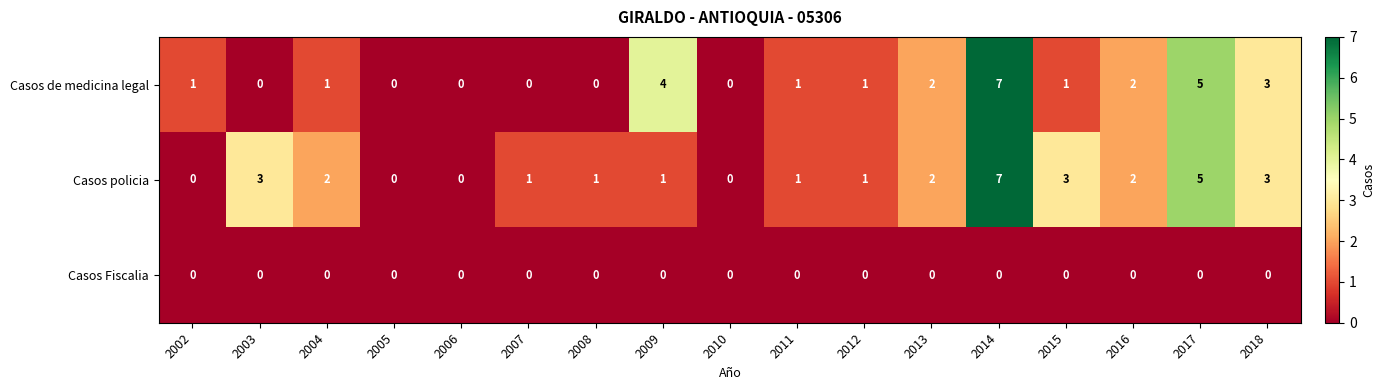

At which category does the chart reach its peak across all series?

2014